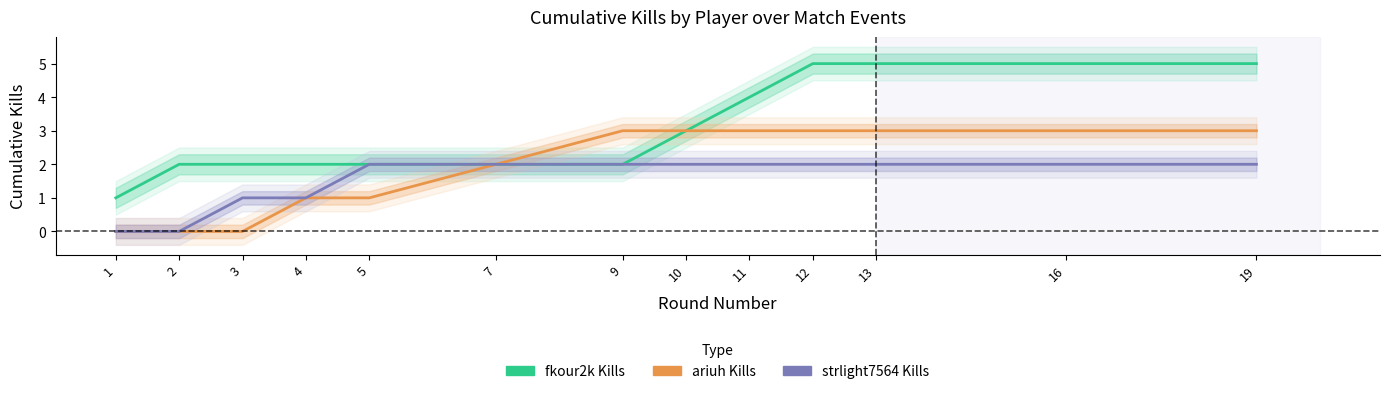

Reading right to left, what are all the values shown in this chart?

fkour2k Kills: 5	5	5	5	4	3	2	2	2	2	2	2	1
ariuh Kills: 3	3	3	3	3	3	3	2	1	1	0	0	0
strlight7564 Kills: 2	2	2	2	2	2	2	2	2	1	1	0	0